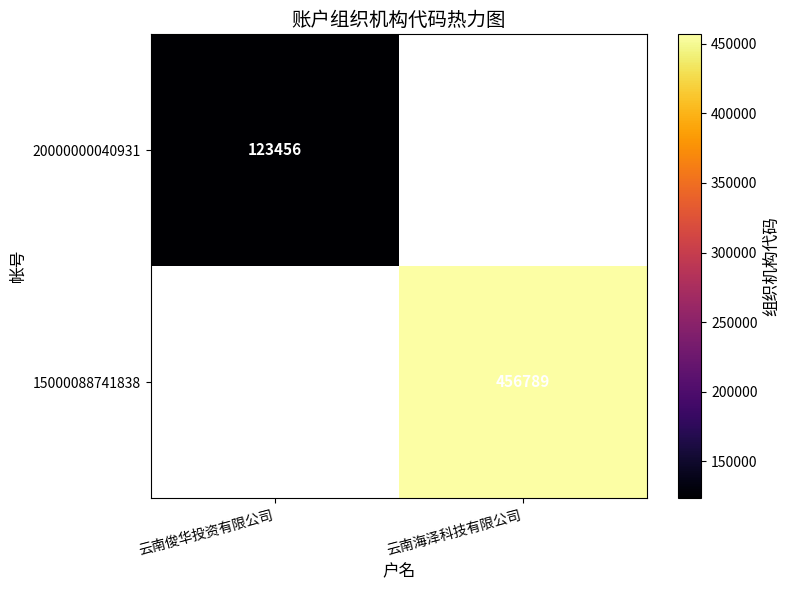

How many data points does each series have?

2